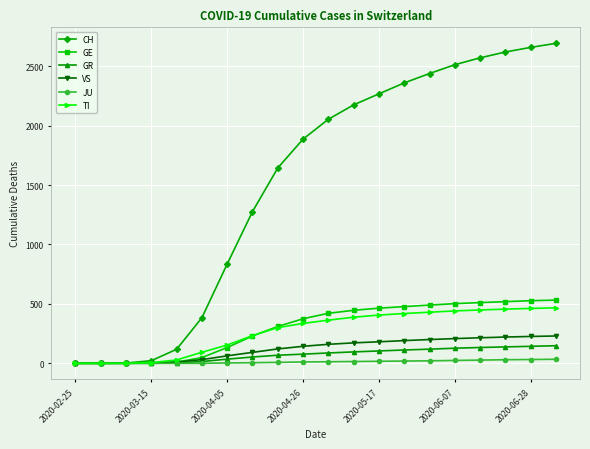

Which series has the largest range (max minus min)?

CH